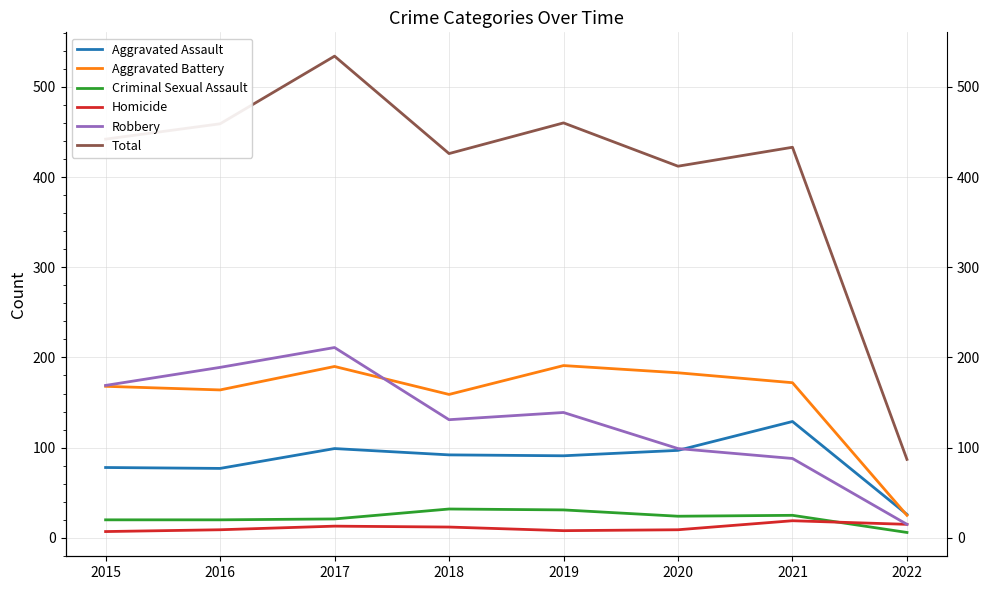

Reading right to left, extract all data points from this chart.

Aggravated Assault: 2022=26	2021=129	2020=97	2019=91	2018=92	2017=99	2016=77	2015=78
Aggravated Battery: 2022=25	2021=172	2020=183	2019=191	2018=159	2017=190	2016=164	2015=168
Criminal Sexual Assault: 2022=6	2021=25	2020=24	2019=31	2018=32	2017=21	2016=20	2015=20
Homicide: 2022=15	2021=19	2020=9	2019=8	2018=12	2017=13	2016=9	2015=7
Robbery: 2022=15	2021=88	2020=99	2019=139	2018=131	2017=211	2016=189	2015=169
Total: 2022=87	2021=433	2020=412	2019=460	2018=426	2017=534	2016=459	2015=442